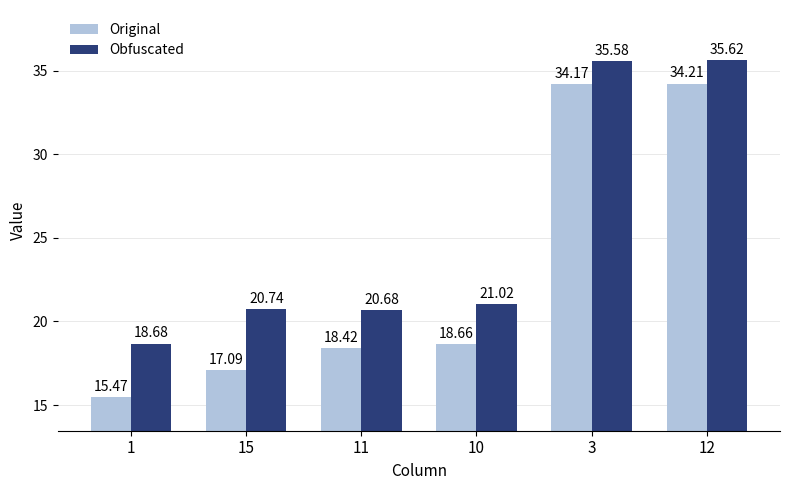

What is the approximate value of Original at 12?

34.2